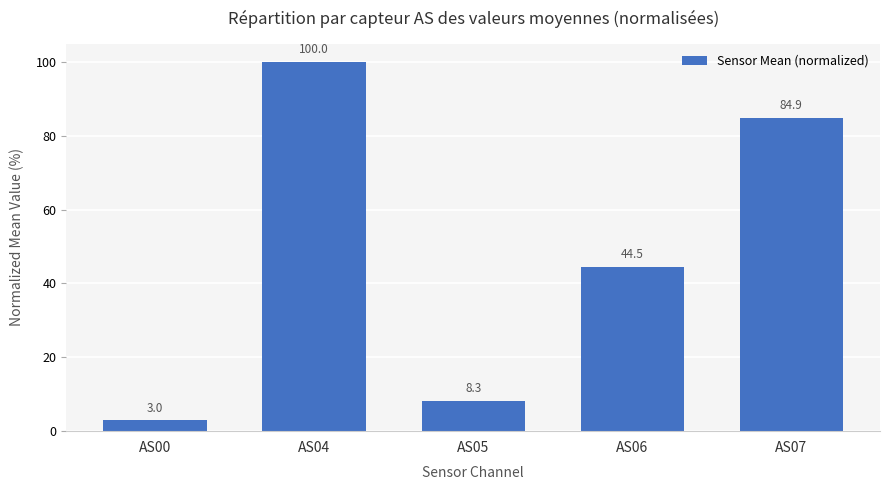

What is the greatest value displayed?

100.0